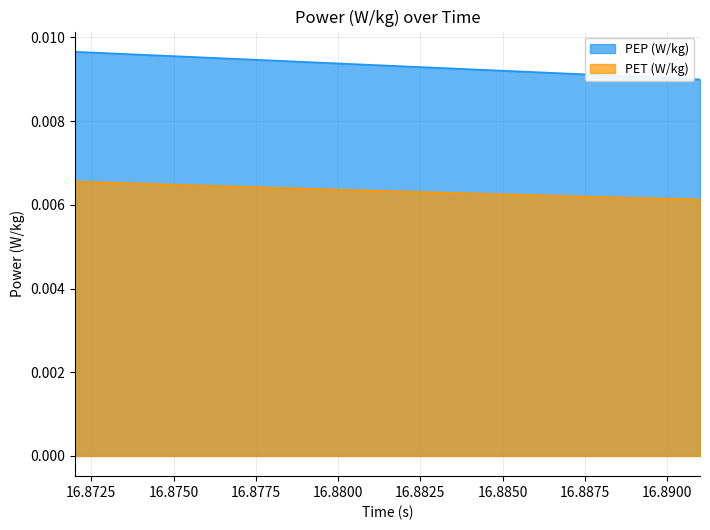

Rank the series by their average value, from highest to lowest.

PEP (W/kg), PET (W/kg)